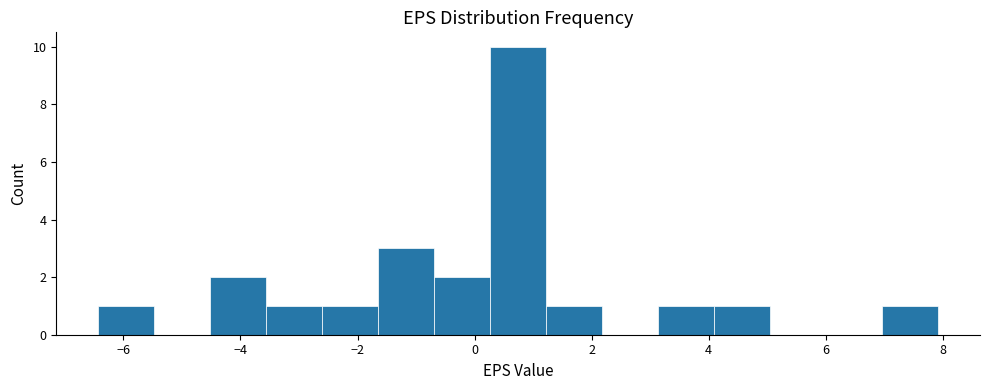

What is the height of the bar covering 3.2 to 4.0 on the x-axis? Neither the bar edges nor the heights are printed on the chart, so give them approximately, as read against the axes.

1